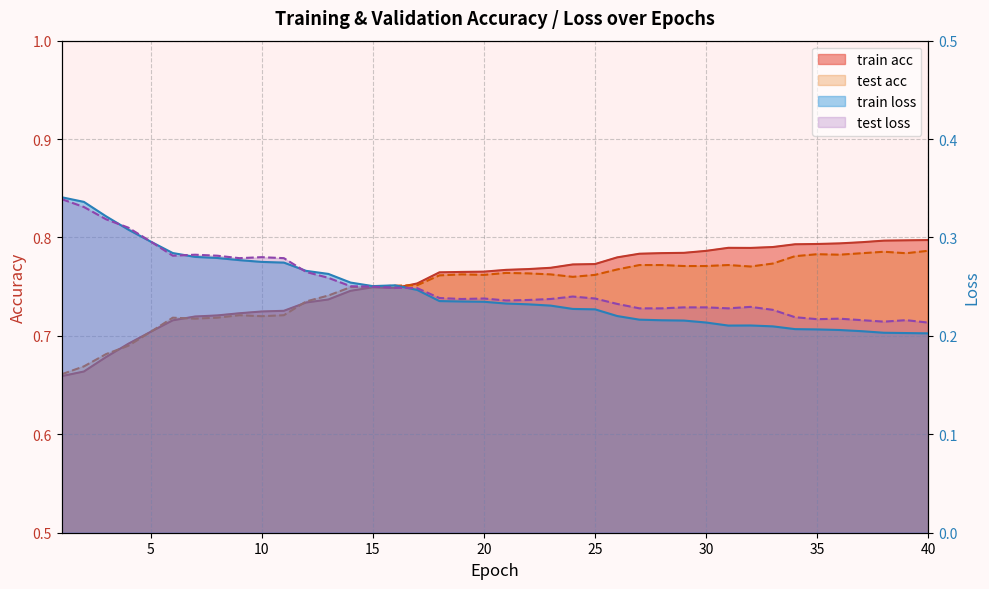

At which label is test acc closest to 0?

1